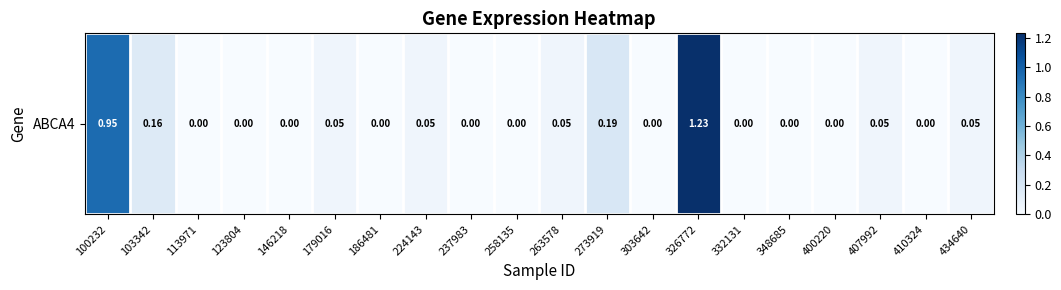

At which category does the chart reach its minimum across all series?

113971